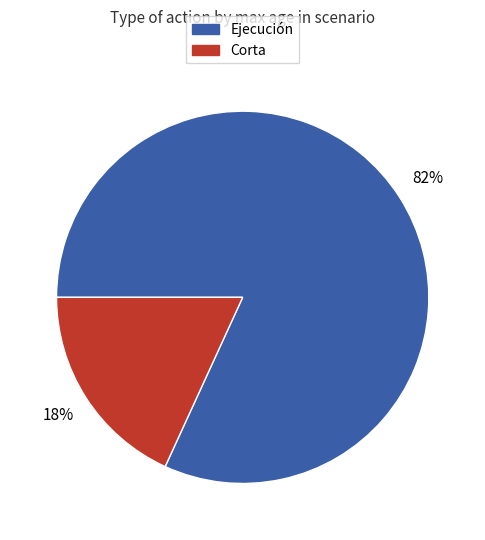

To the nearest percent, what is the average slice percentage?

50%